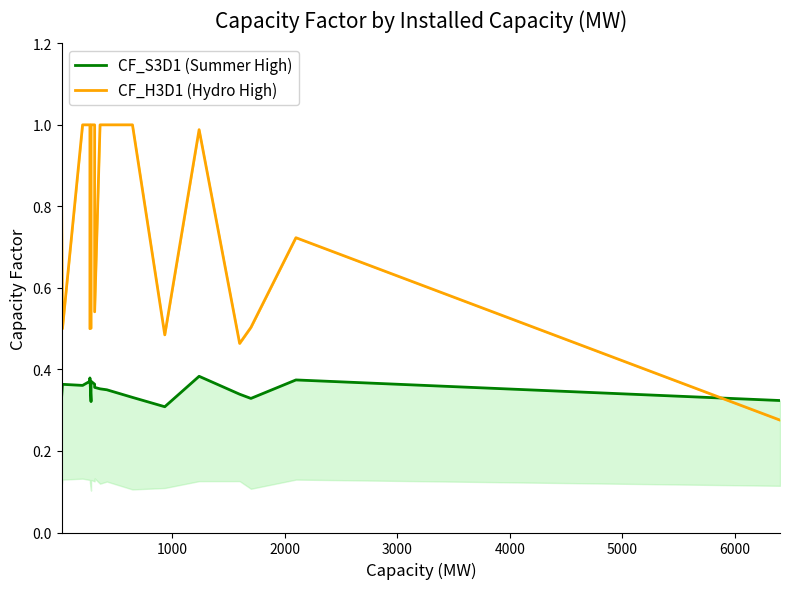

What is the lowest value of the CF_H3D1 (Hydro High) series?

0.3